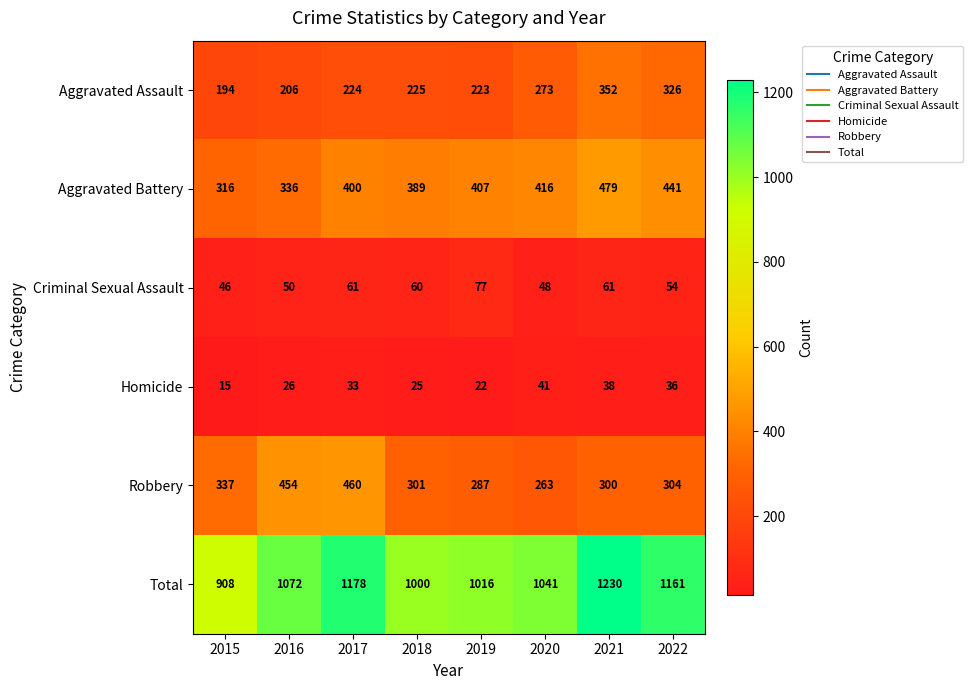

What is the minimum value shown in the chart?

15